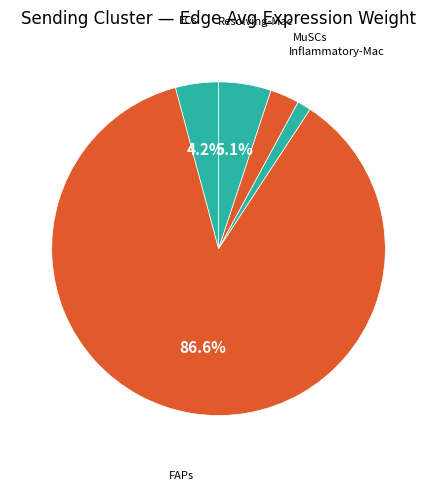

What is the smallest slice in the pie chart?

Inflammatory-Mac